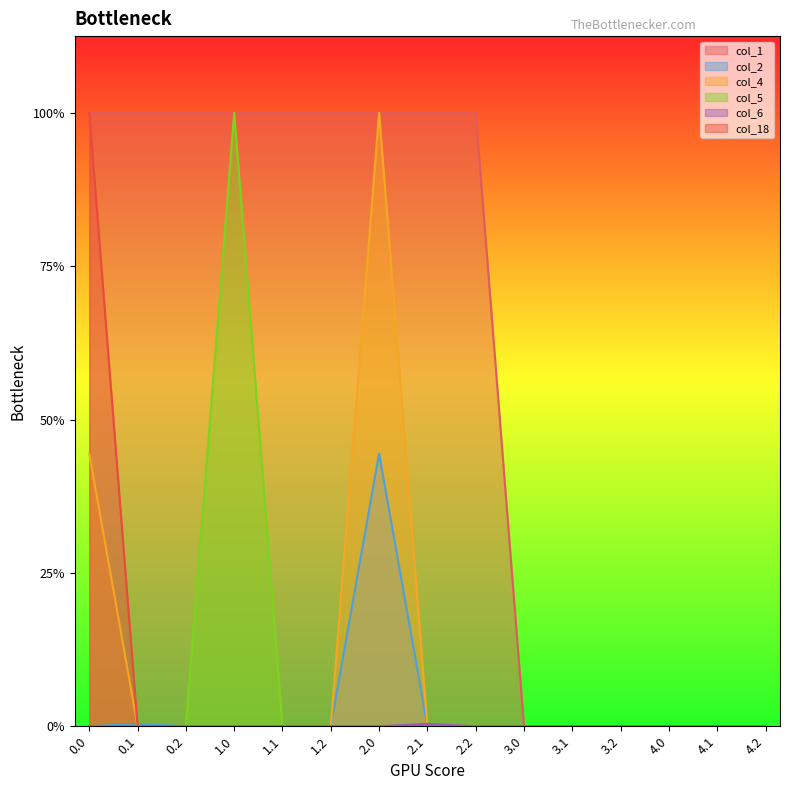

True or false: col_5 has a value of -130.3 at 3.0.

False